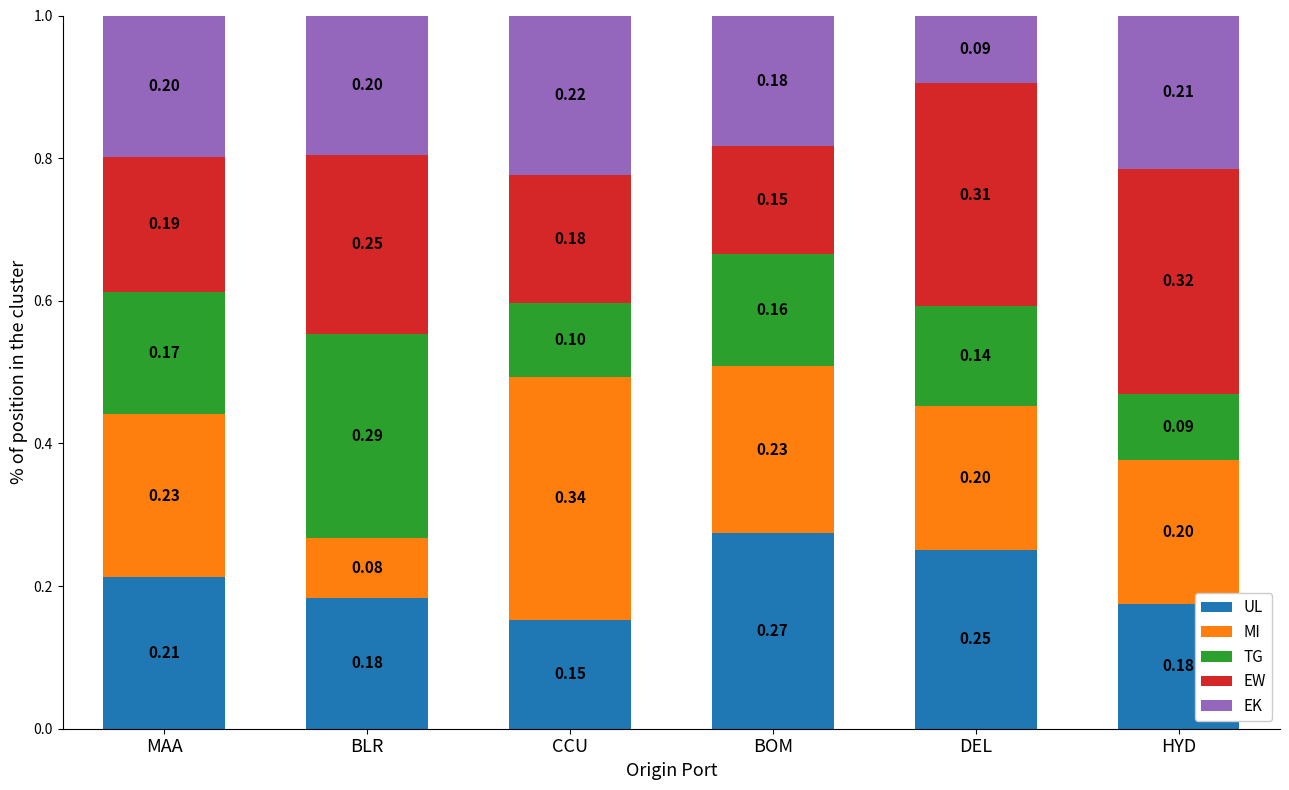

Where is UL nearest to the value 0?

CCU